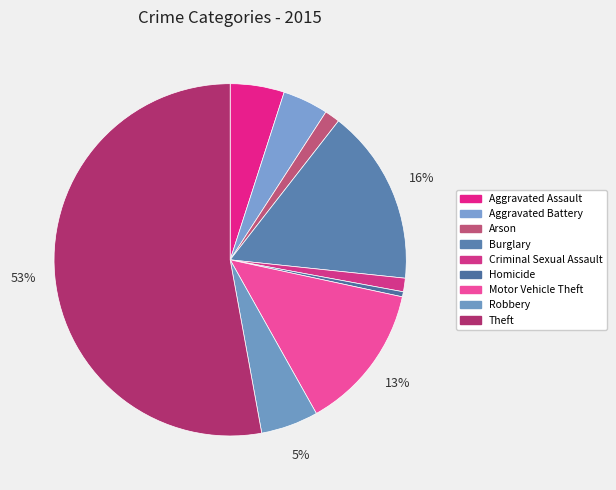

Count the number of slices in the pie.

9